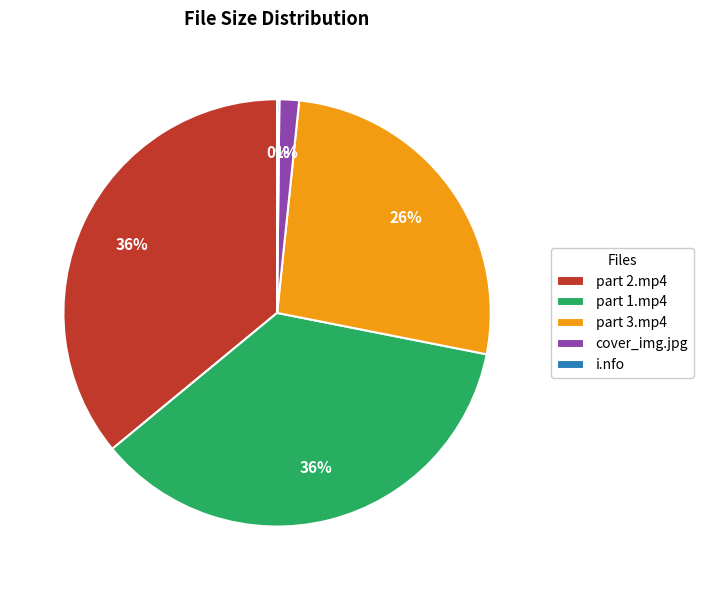

Is it true that cover_img.jpg is 1% of the pie?

True